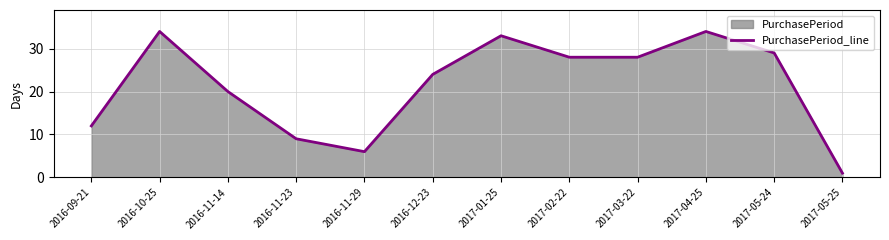

At which label is the value closest to 17?

2016-11-14